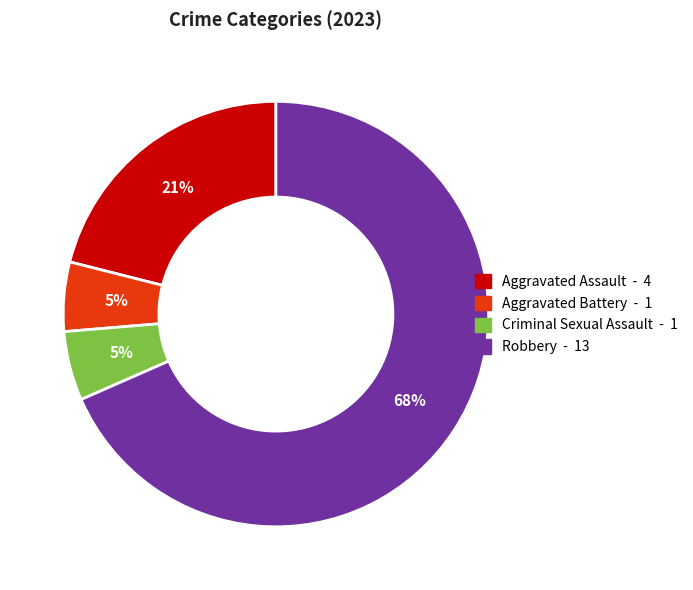

How many slices are in this pie chart?

4